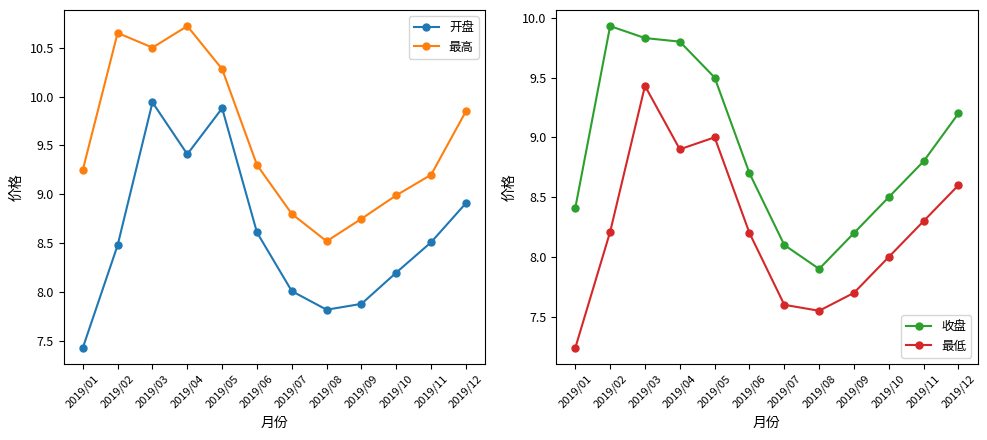

Reading left to right, what are all the values shown in this chart?

开盘: 7.4	8.5	9.9	9.4	9.9	8.6	8.0	7.8	7.9	8.2	8.5	8.9
最高: 9.2	10.7	10.5	10.7	10.3	9.3	8.8	8.5	8.8	9.0	9.2	9.8
收盘: 8.4	9.9	9.8	9.8	9.5	8.7	8.1	7.9	8.2	8.5	8.8	9.2
最低: 7.2	8.2	9.4	8.9	9.0	8.2	7.6	7.5	7.7	8.0	8.3	8.6